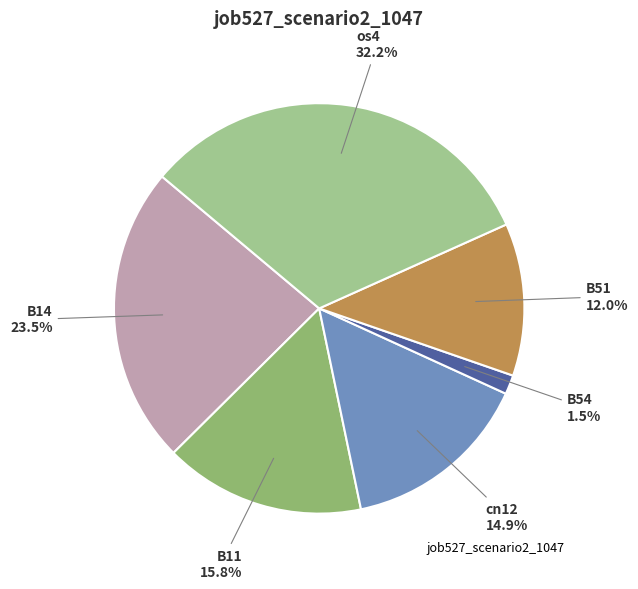

Rank the categories by value from highest to lowest.

os4, B14, B11, cn12, B51, B54